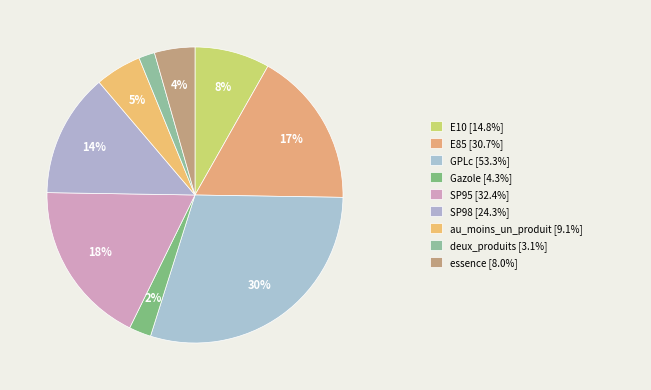

Which slice is the largest?

GPLc